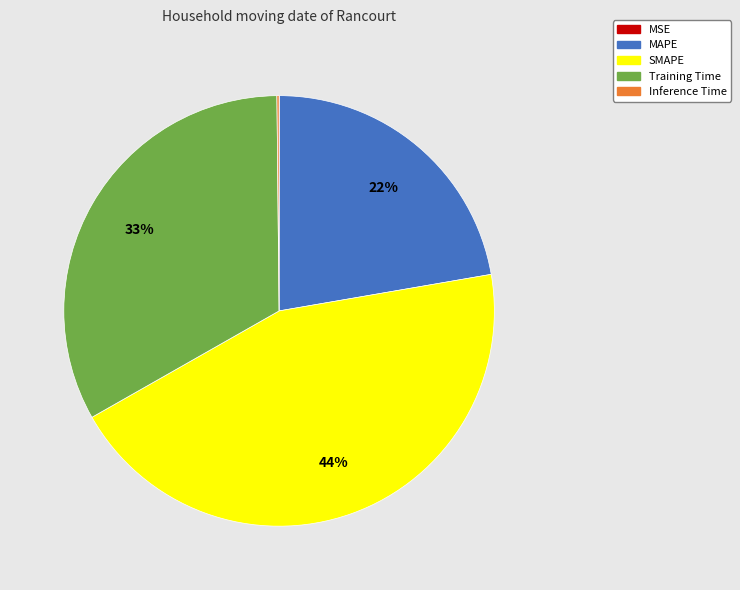

Which slice is the largest?

SMAPE